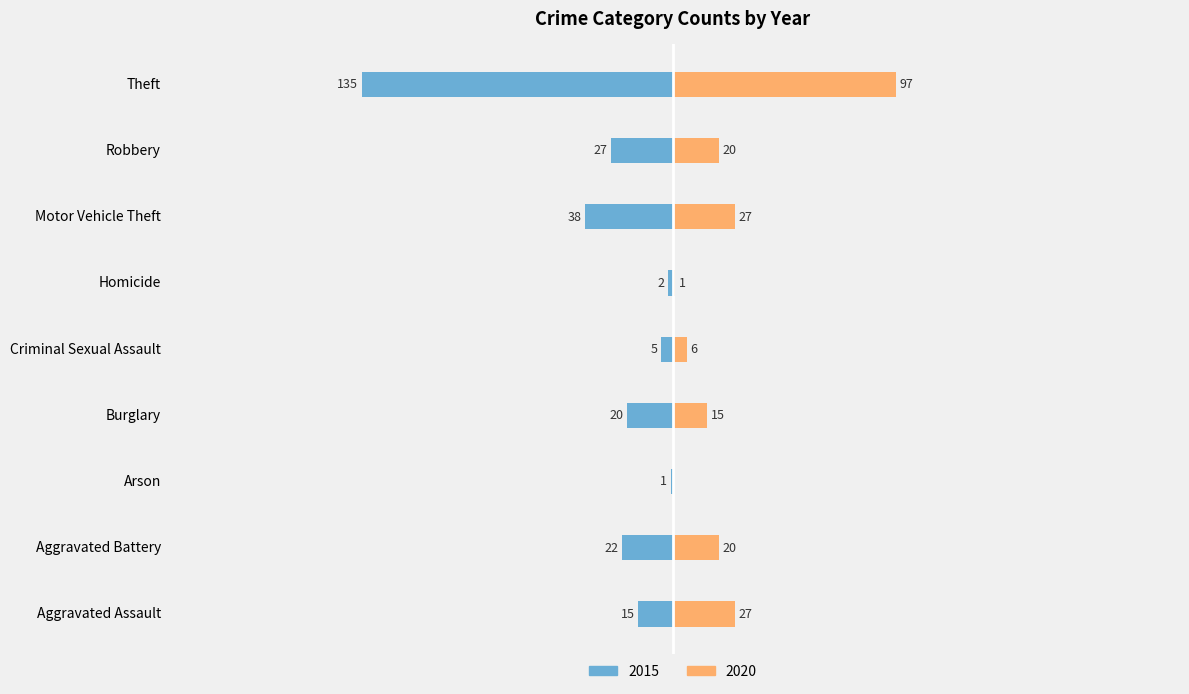

The 2020 series shows 6 at Criminal Sexual Assault. True or false?

True